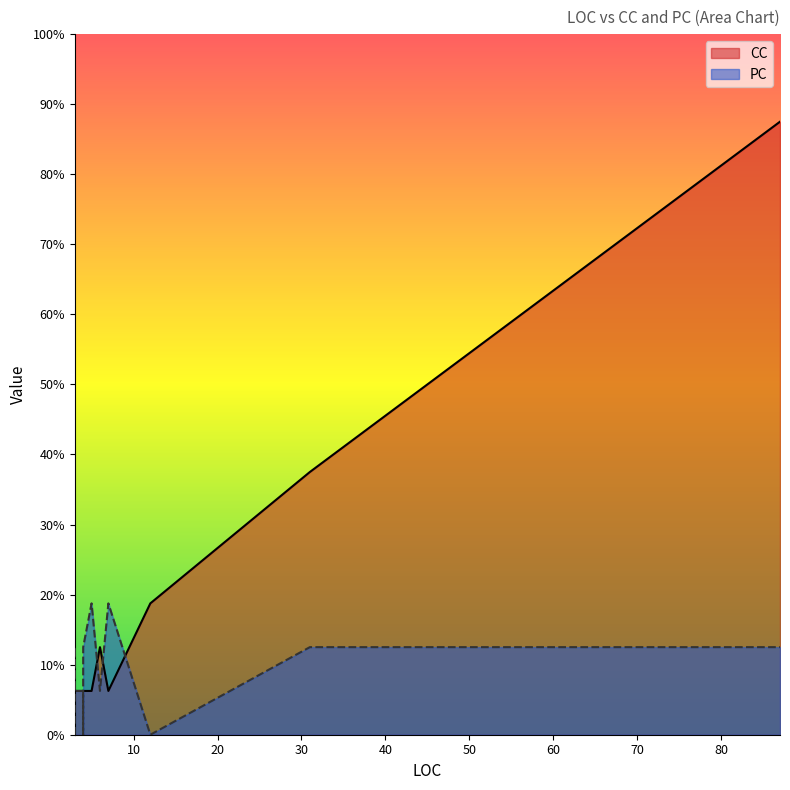

Which category has the lowest value in the PC series?

12